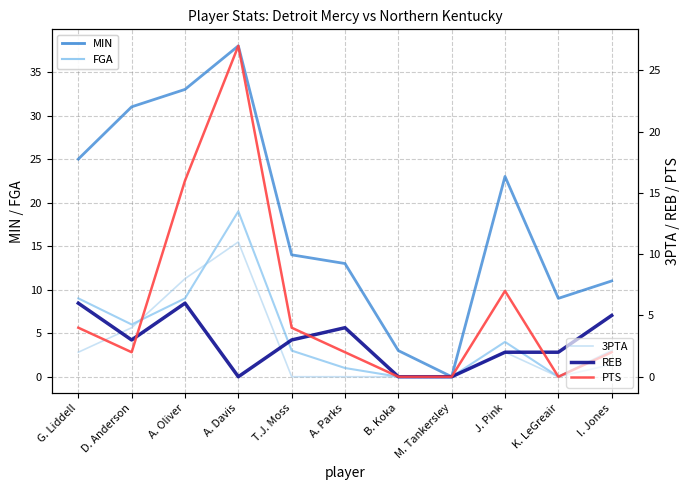

Reading right to left, transcribe all the data shown in this chart.

MIN: I. Jones=11	K. LeGreair=9	J. Pink=23	M. Tankersley=0	B. Koka=3	A. Parks=13	T.J. Moss=14	A. Davis=38	A. Oliver=33	D. Anderson=31	G. Liddell=25
FGA: I. Jones=3	K. LeGreair=0	J. Pink=4	M. Tankersley=0	B. Koka=0	A. Parks=1	T.J. Moss=3	A. Davis=19	A. Oliver=9	D. Anderson=6	G. Liddell=9
3PTA: I. Jones=1	K. LeGreair=0	J. Pink=2	M. Tankersley=0	B. Koka=0	A. Parks=0	T.J. Moss=0	A. Davis=11	A. Oliver=8	D. Anderson=4	G. Liddell=2
REB: I. Jones=5	K. LeGreair=2	J. Pink=2	M. Tankersley=0	B. Koka=0	A. Parks=4	T.J. Moss=3	A. Davis=0	A. Oliver=6	D. Anderson=3	G. Liddell=6
PTS: I. Jones=2	K. LeGreair=0	J. Pink=7	M. Tankersley=0	B. Koka=0	A. Parks=2	T.J. Moss=4	A. Davis=27	A. Oliver=16	D. Anderson=2	G. Liddell=4